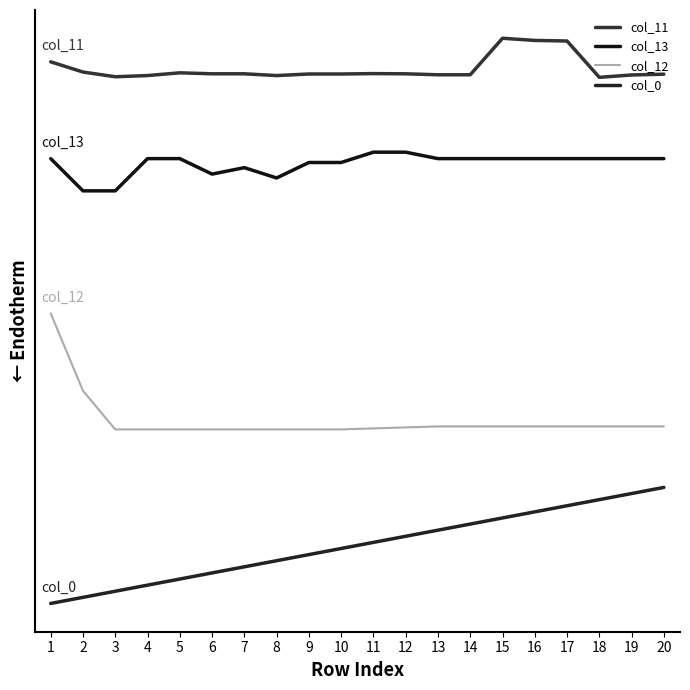

Which series has the largest range (max minus min)?

col_12